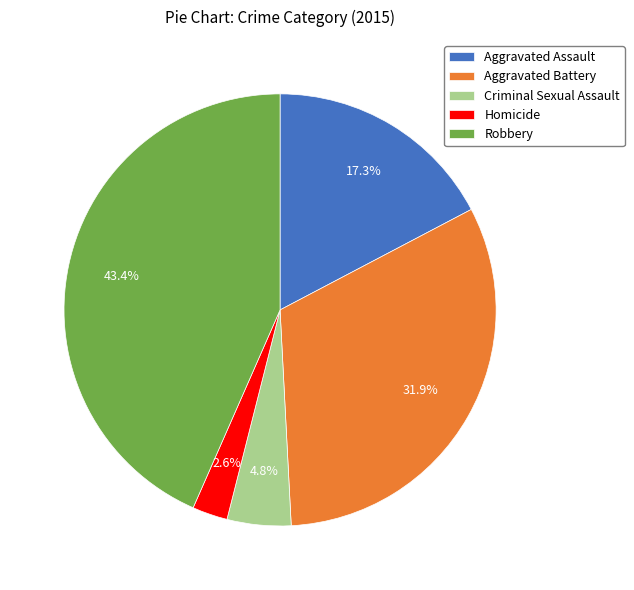

What percentage is the Homicide slice, to the nearest percent?

3%